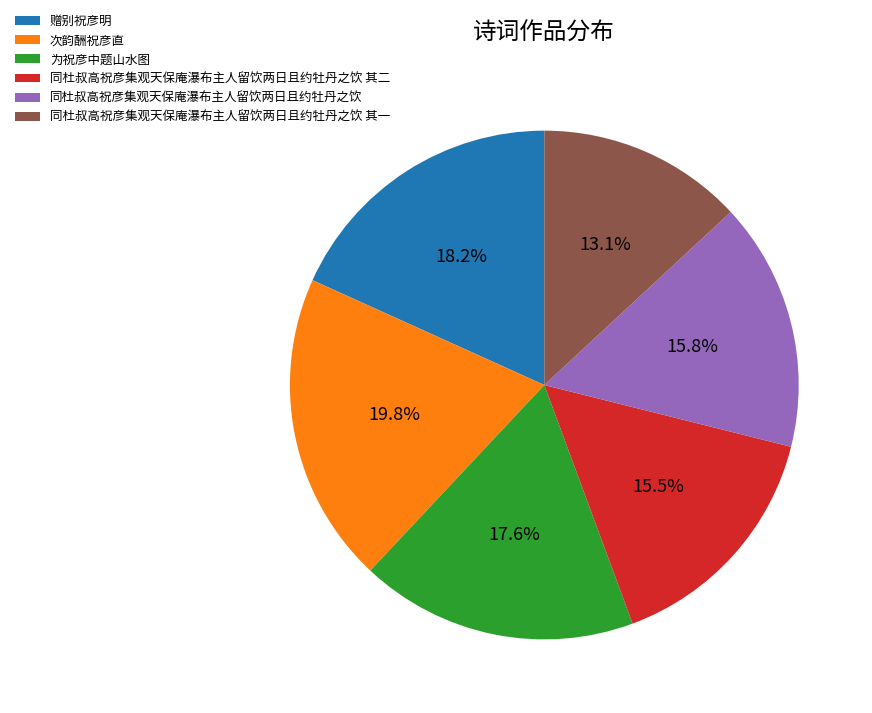

Which category has the smallest portion of the pie?

同杜叔高祝彦集观天保庵瀑布主人留饮两日且约牡丹之饮 其一